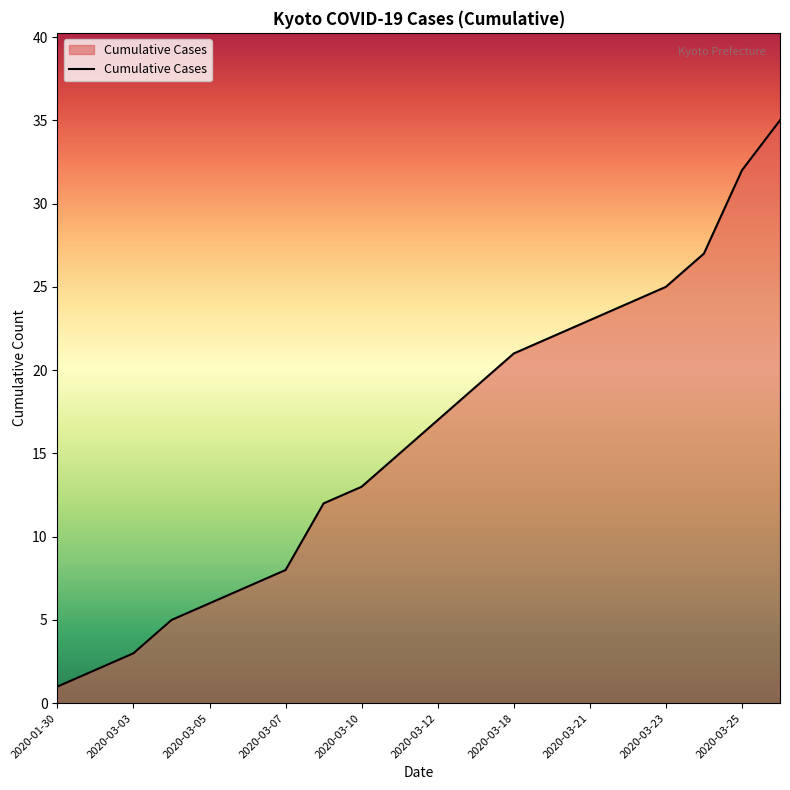

What is the difference between the maximum and second lowest values?

33